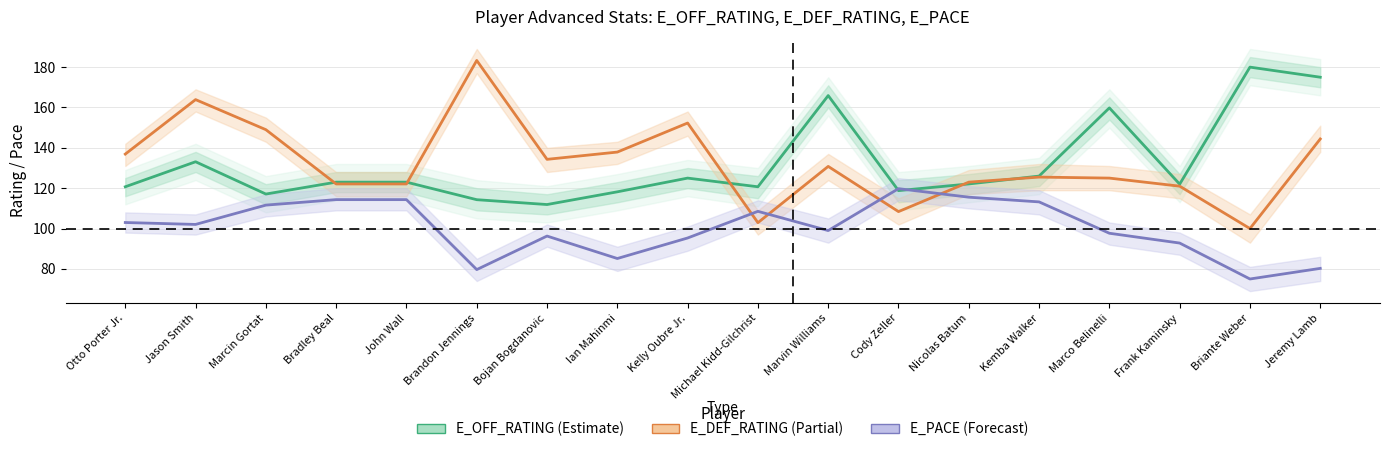

Reading right to left, list all the values displayed in this chart.

E_OFF_RATING: Jeremy Lamb=175.0	Briante Weber=180.0	Frank Kaminsky=122.0	Marco Belinelli=159.8	Kemba Walker=126.0	Nicolas Batum=122.1	Cody Zeller=118.8	Marvin Williams=165.9	Michael Kidd-Gilchrist=120.7	Kelly Oubre Jr.=125.0	Ian Mahinmi=118.2	Bojan Bogdanovic=111.9	Brandon Jennings=114.3	John Wall=123.0	Bradley Beal=123.0	Marcin Gortat=117.1	Jason Smith=133.1	Otto Porter Jr.=120.7
E_DEF_RATING: Jeremy Lamb=144.4	Briante Weber=100.0	Frank Kaminsky=121.0	Marco Belinelli=125.0	Kemba Walker=125.5	Nicolas Batum=123.0	Cody Zeller=108.4	Marvin Williams=130.8	Michael Kidd-Gilchrist=102.9	Kelly Oubre Jr.=152.3	Ian Mahinmi=137.9	Bojan Bogdanovic=134.3	Brandon Jennings=183.3	John Wall=122.1	Bradley Beal=122.1	Marcin Gortat=149.0	Jason Smith=163.9	Otto Porter Jr.=136.9
E_PACE: Jeremy Lamb=80.3	Briante Weber=75.0	Frank Kaminsky=92.8	Marco Belinelli=97.7	Kemba Walker=113.2	Nicolas Batum=115.5	Cody Zeller=119.8	Marvin Williams=99.0	Michael Kidd-Gilchrist=108.5	Kelly Oubre Jr.=95.3	Ian Mahinmi=85.2	Bojan Bogdanovic=96.3	Brandon Jennings=79.7	John Wall=114.3	Bradley Beal=114.3	Marcin Gortat=111.6	Jason Smith=102.0	Otto Porter Jr.=103.0